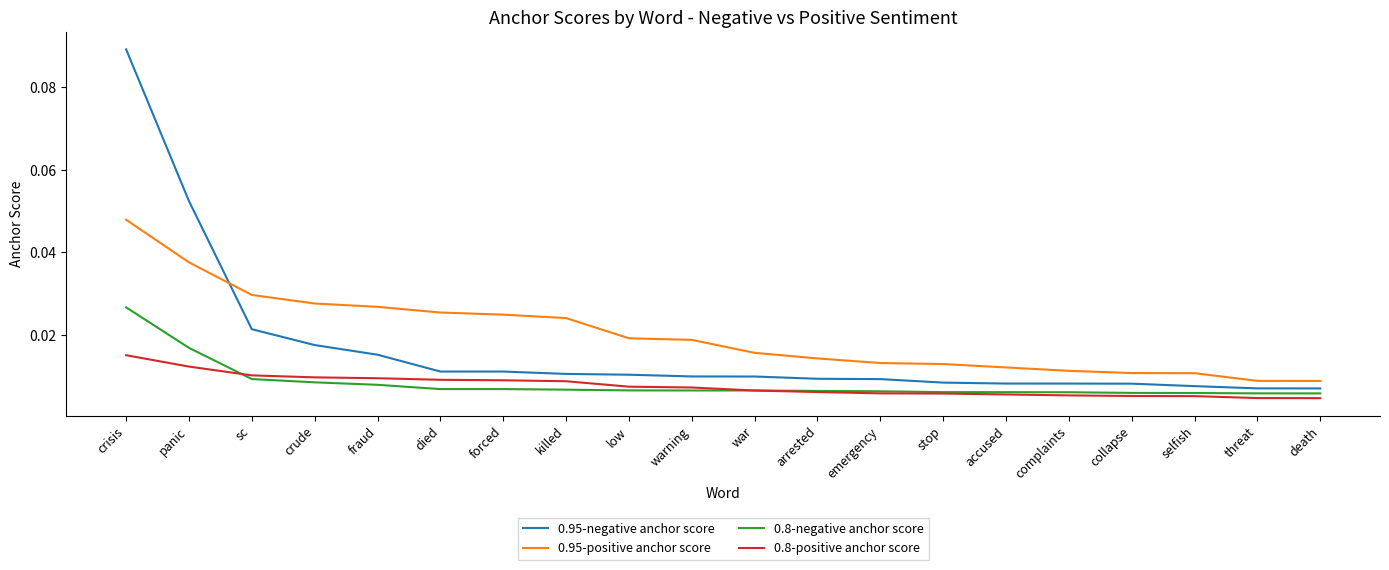

Which series has the largest range (max minus min)?

0.95-negative anchor score